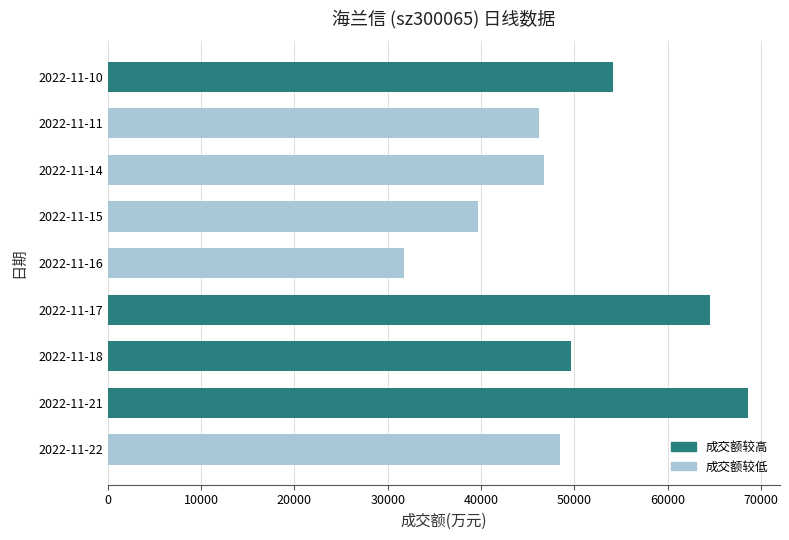

List the labels in order of value, smallest first.

2022-11-16, 2022-11-15, 2022-11-11, 2022-11-14, 2022-11-22, 2022-11-18, 2022-11-10, 2022-11-17, 2022-11-21